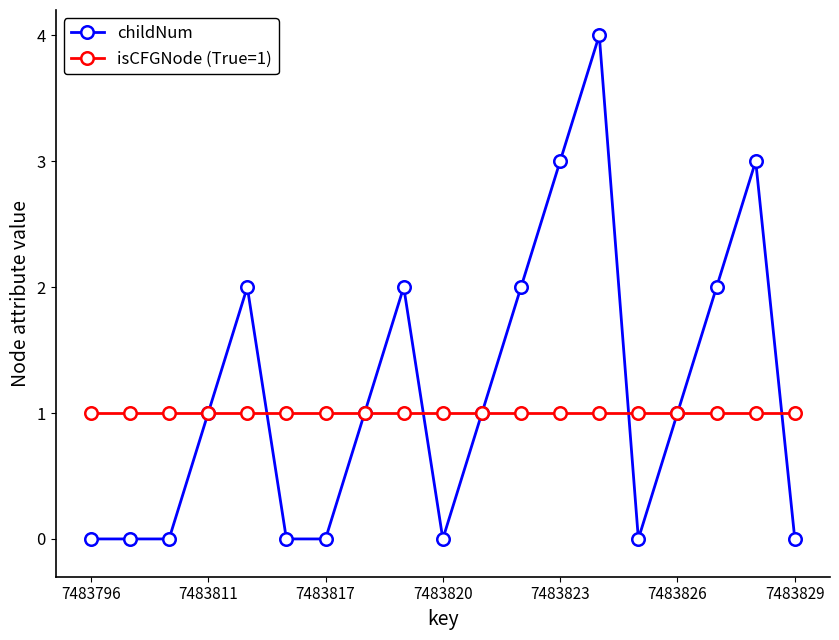

What is the maximum value shown in the chart?

4